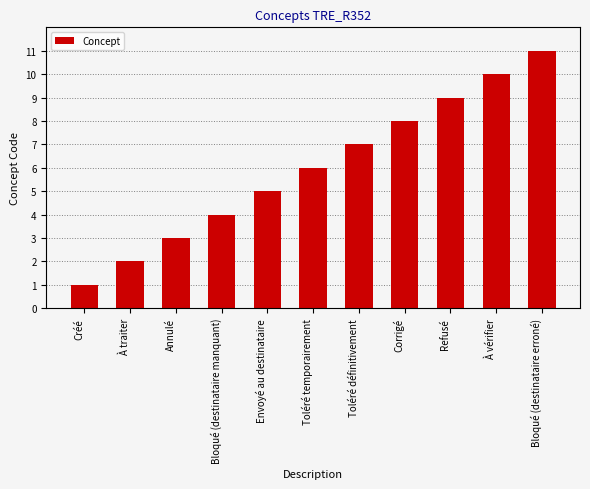

The value at Bloqué (destinataire manquant) is 6. True or false?

False